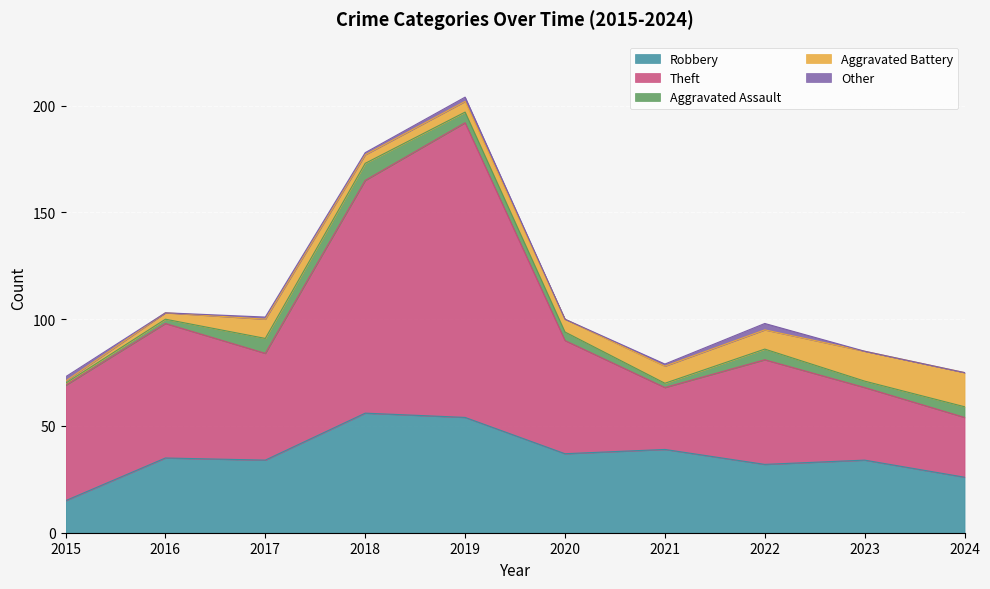

At which category does the chart reach its minimum across all series?

2016